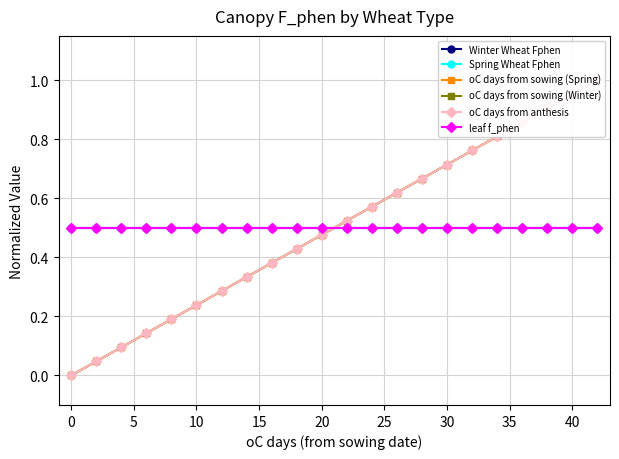

Rank the series at 10 from lowest to highest value.

oC days from sowing (Spring), oC days from sowing (Winter), oC days from anthesis, Winter Wheat Fphen, Spring Wheat Fphen, leaf f_phen